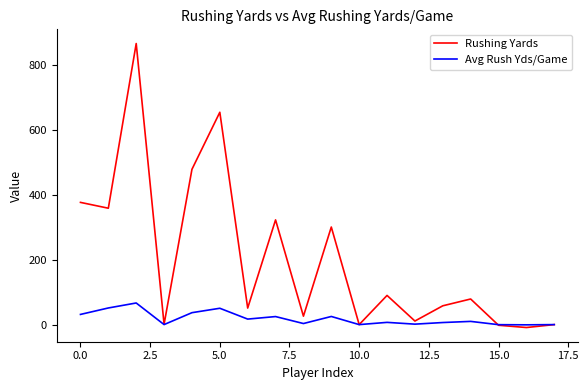

What is the maximum value shown in the chart?

867.0